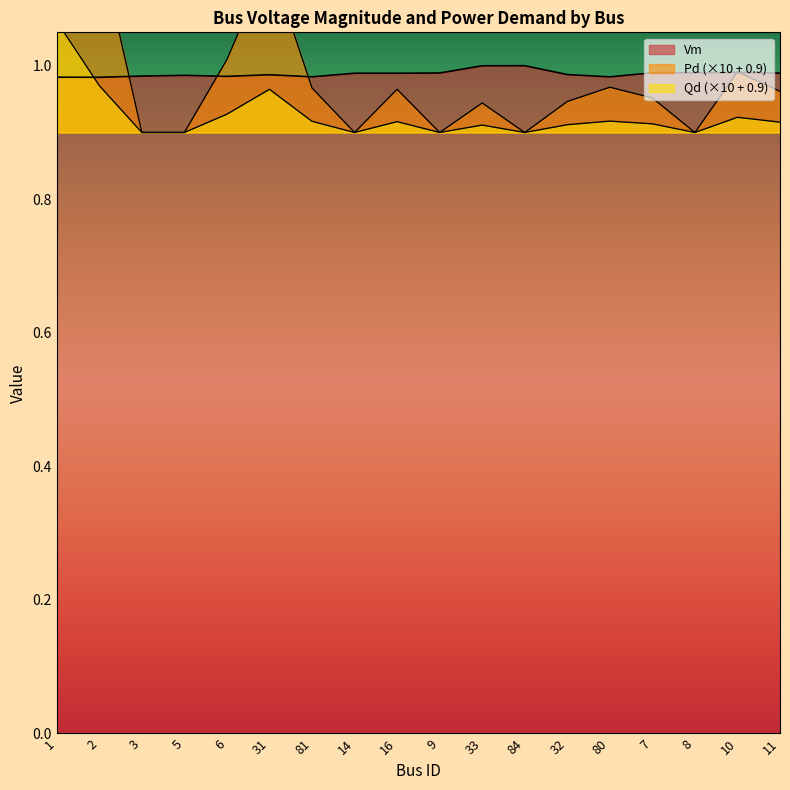

Which series has the largest range (max minus min)?

Pd